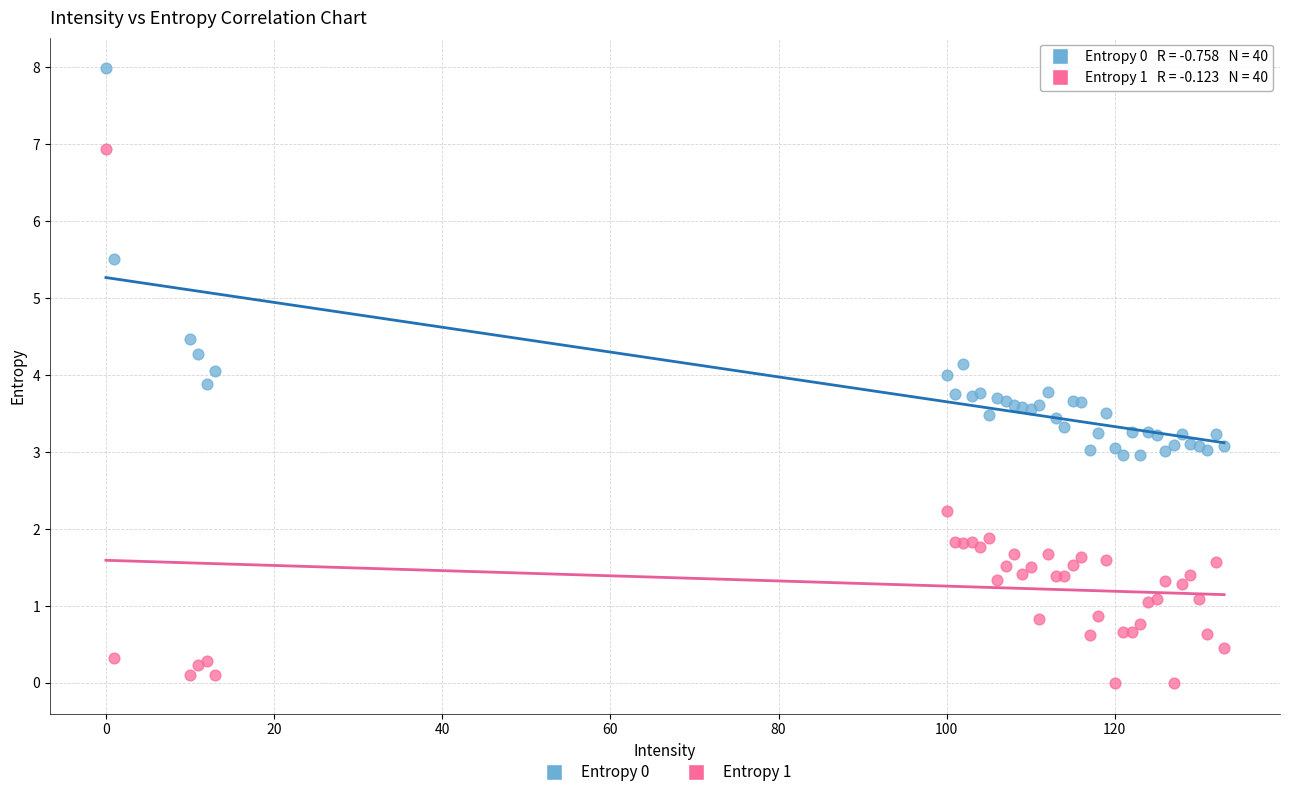

Which series contains the lowest Y value?

Entropy 1